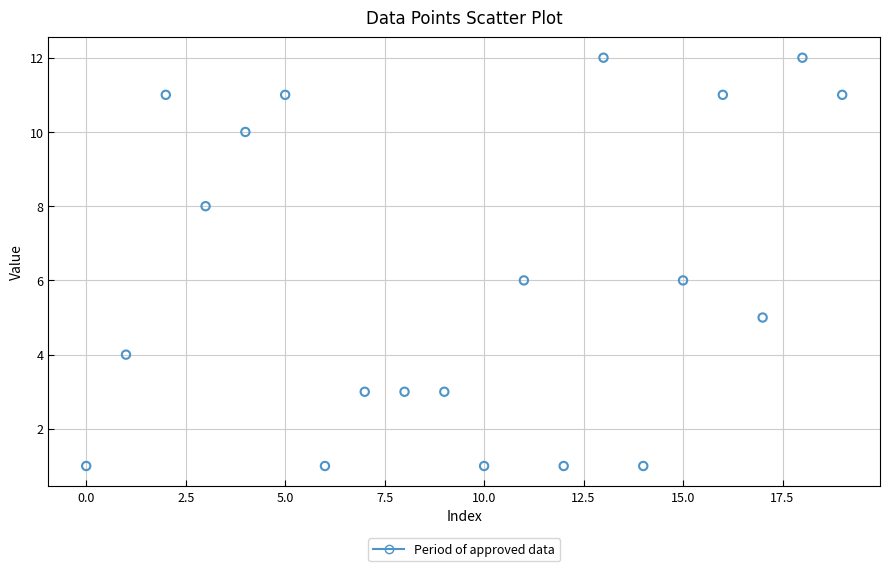

What is the range of Y values (max minus min)?

11